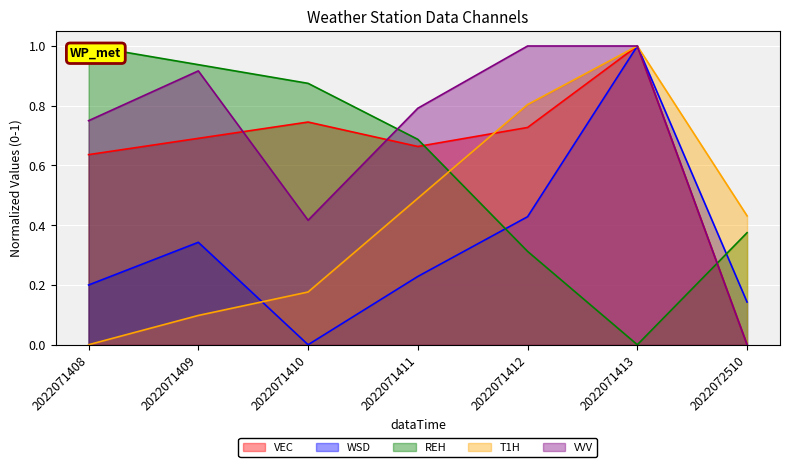

True or false: VEC and REH intersect in this chart.

True